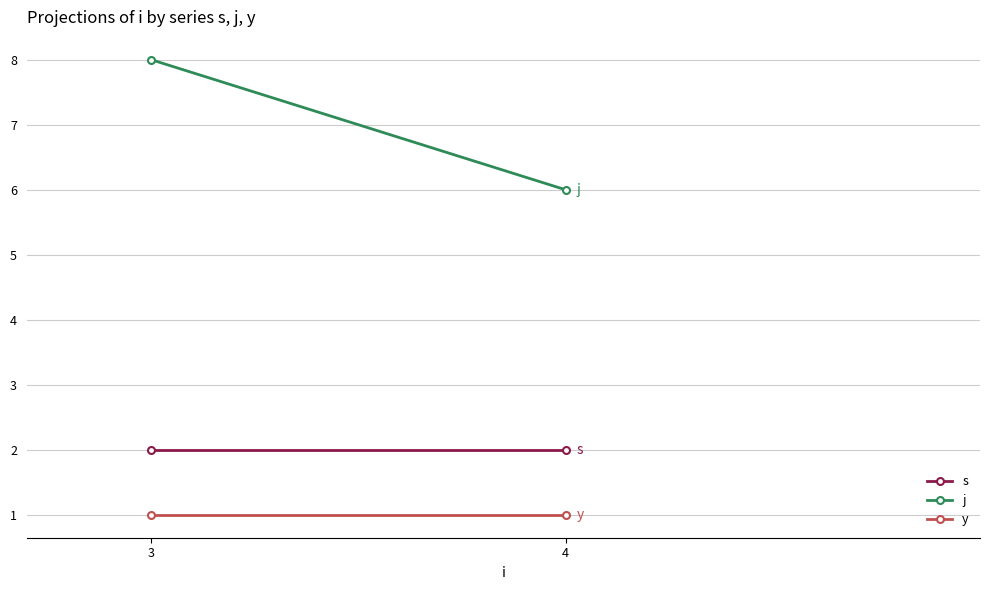

What is the difference between the highest and lowest values at 4?

5